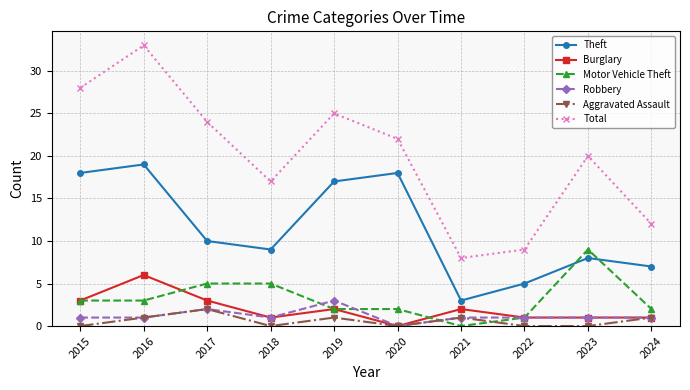

What is the maximum value shown in the chart?

33